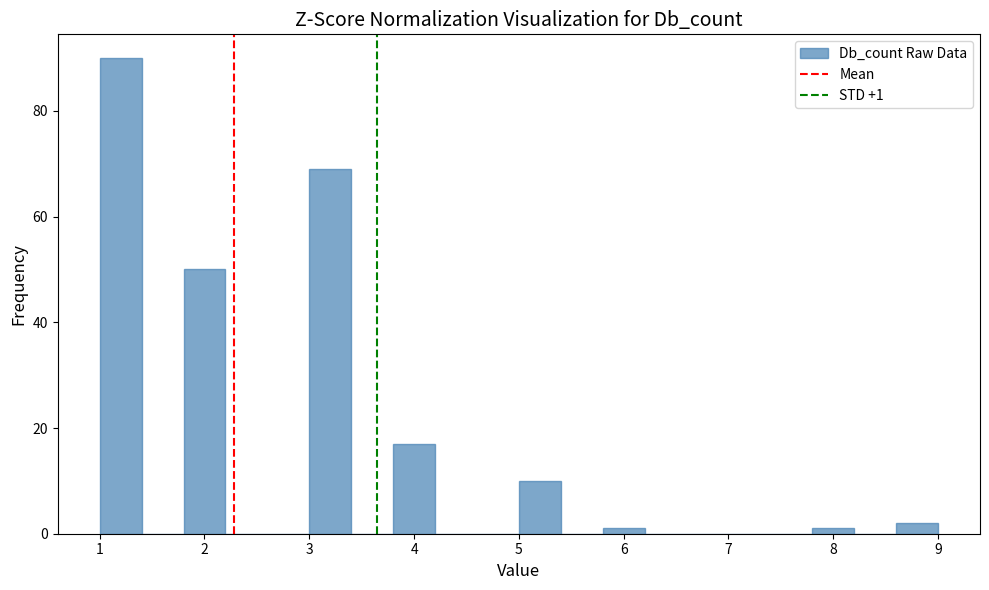

Which range on the x-axis has the tallest bar?

1.0 to 1.4